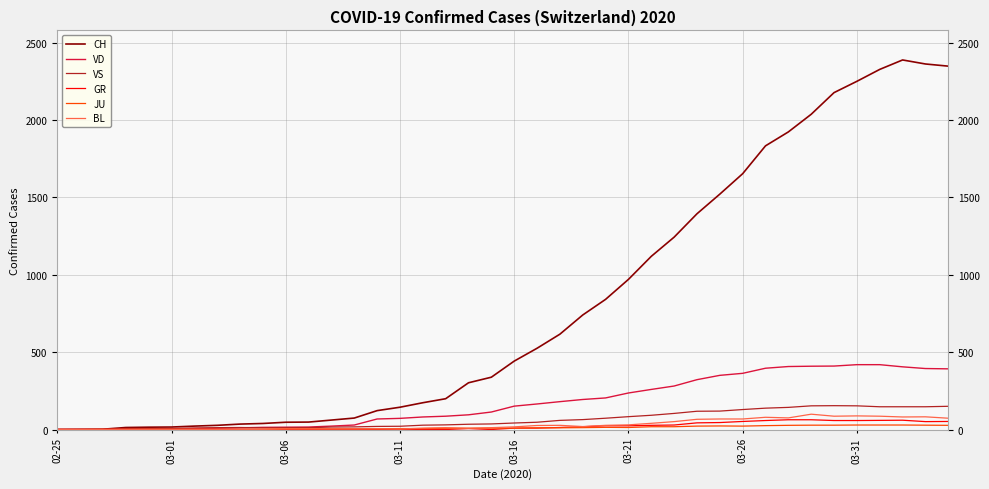

Which series has the widest spread of values?

CH